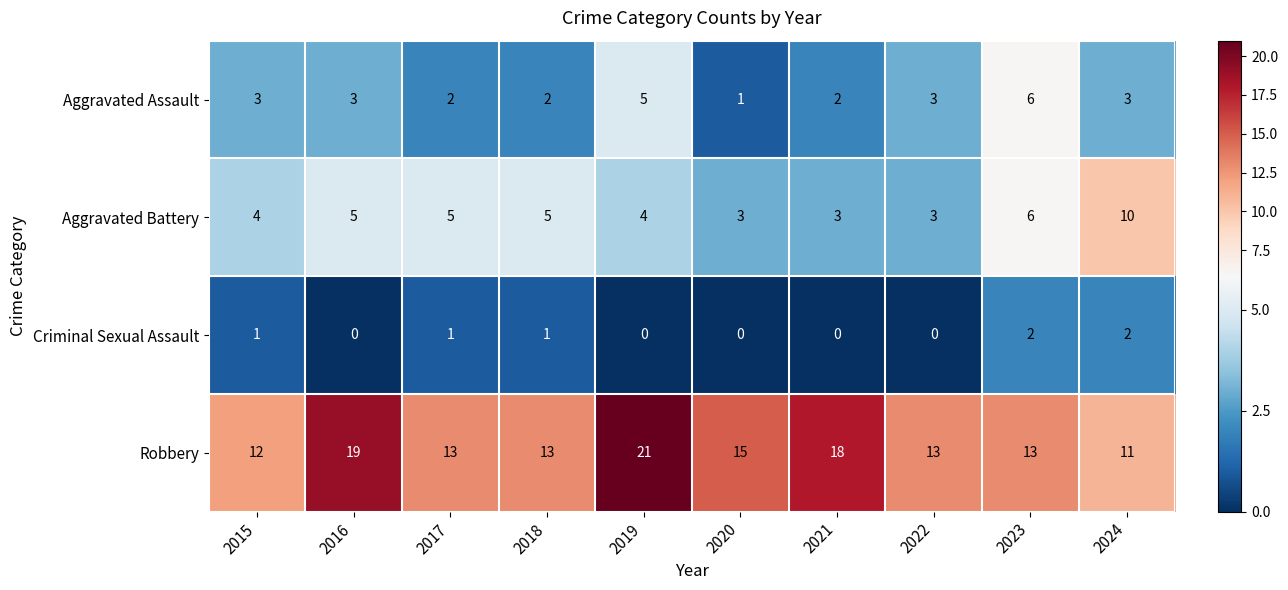

What is the spread (max minus min) of values at 2015?

11